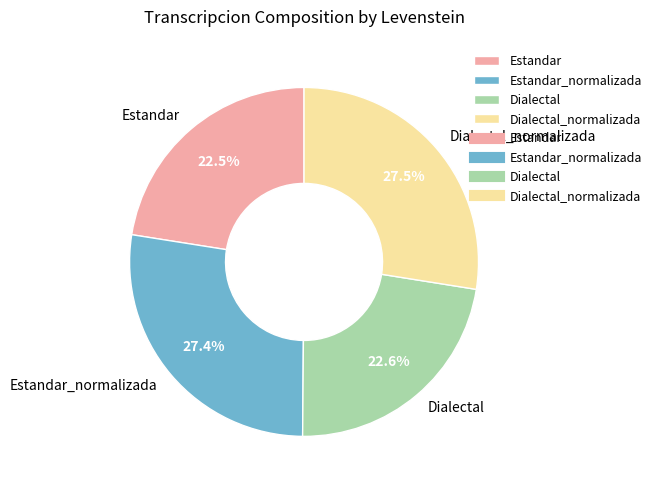

What is the ratio of the value at Dialectal_normalizada to the value at Dialectal?

1.2